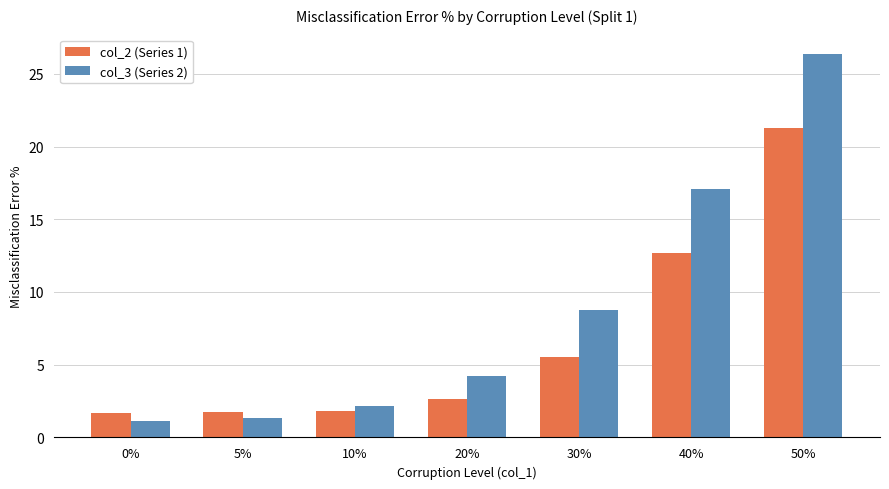

What is the difference between the maximum and minimum values in the col_2 (Series 1) series?

19.6